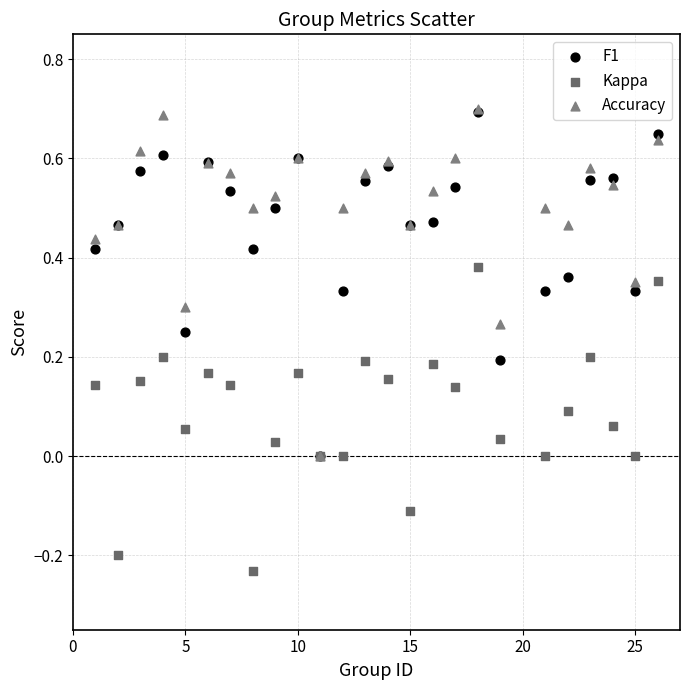

Which series has the widest spread of Y values?

Accuracy